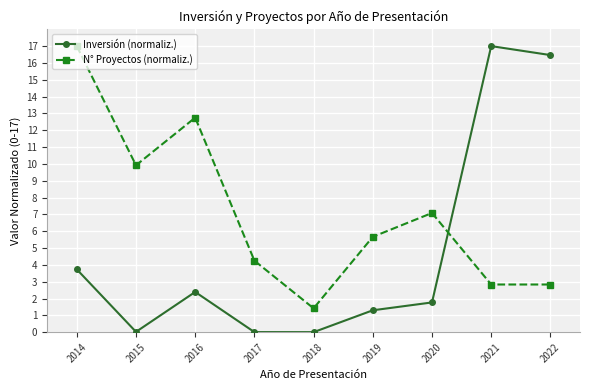

Which series ends up on top after the final intersection of N° Proyectos (normaliz.) and Inversión (normaliz.)?

Inversión (normaliz.)